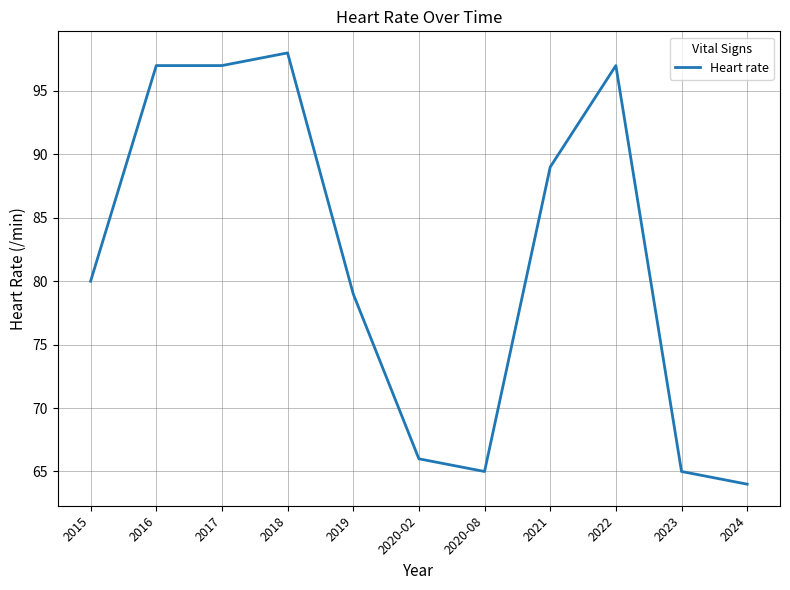

The chart shows a value of 26 at 2015. True or false?

False